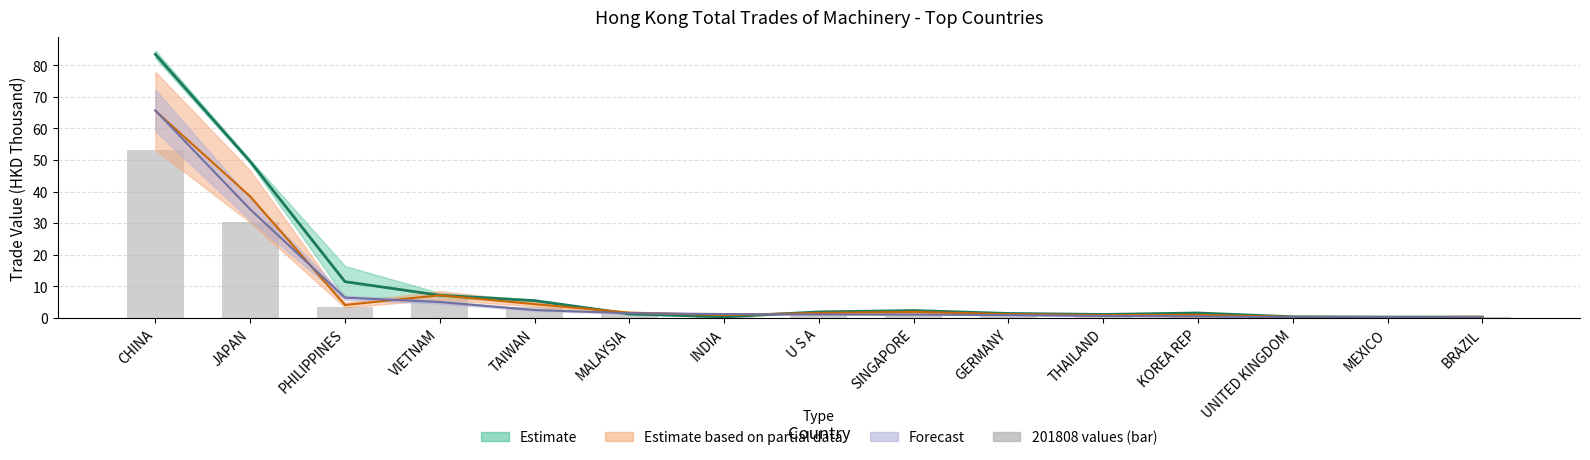

Reading left to right, extract all data points from this chart.

CHINA=53.2	JAPAN=30.3	PHILIPPINES=3.3	VIETNAM=5.8	TAIWAN=3.6	MALAYSIA=1.3	INDIA=0.6	U S A=1.2	SINGAPORE=1.5	GERMANY=0.9	THAILAND=0.7	KOREA REP=0.8	UNITED KINGDOM=0.2	MEXICO=0.2	BRAZIL=0.2